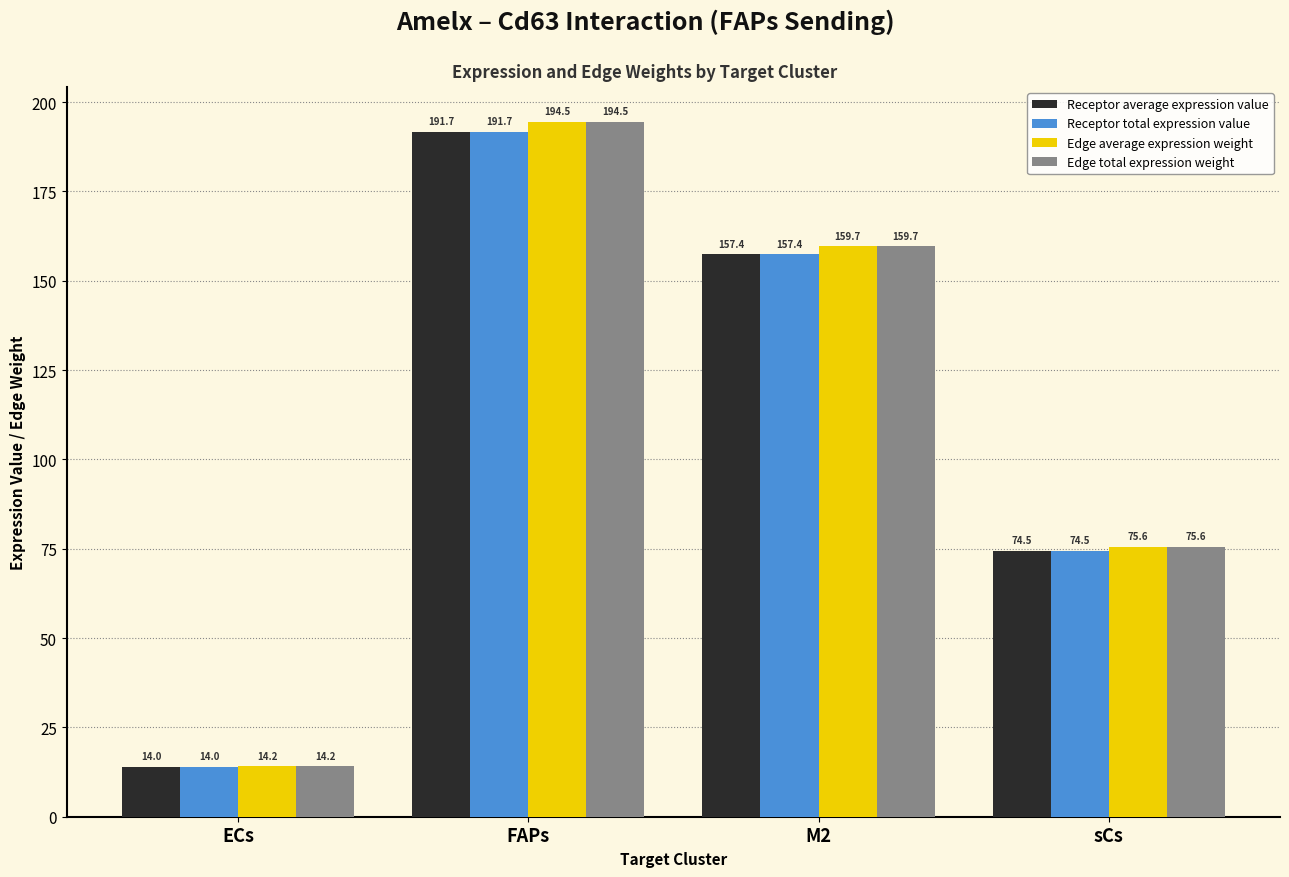

What is the greatest value displayed?

194.5